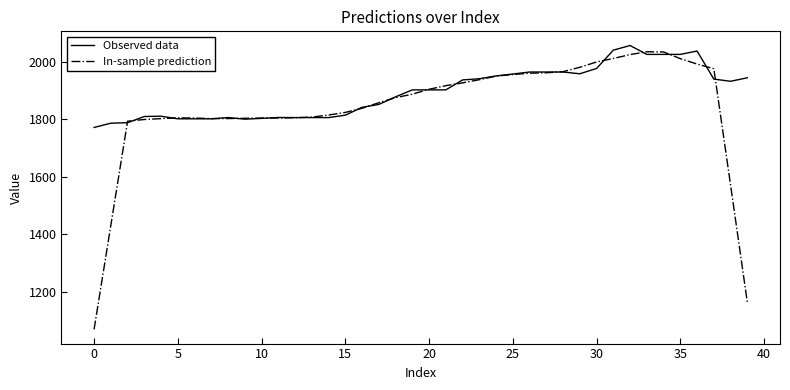

What is the highest value of the Observed data series?

2056.4